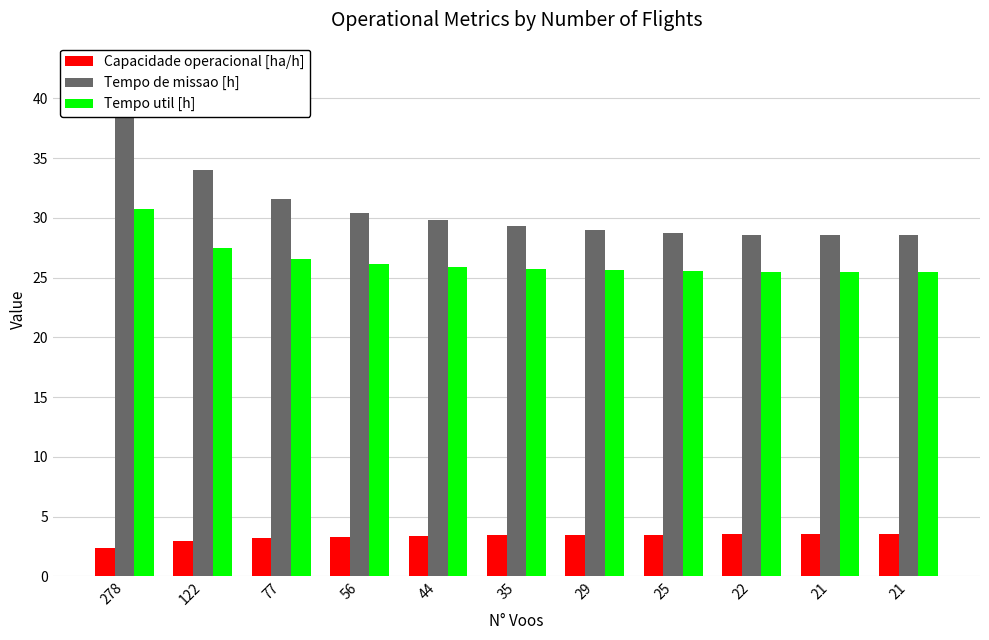

What is the sum of all Tempo util [h] values?

290.2